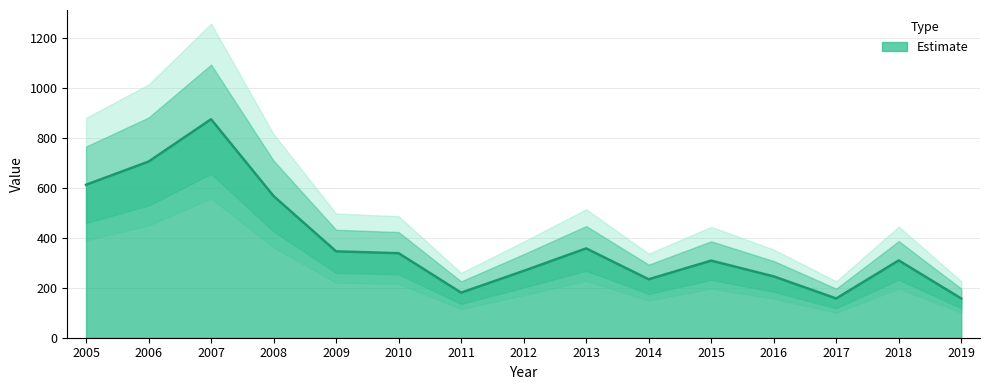

Reading left to right, what are all the values shown in this chart?

613.2	706.3	876.0	568.0	346.4	338.9	180.7	268.0	358.2	234.4	309.2	246.0	157.5	309.9	157.4